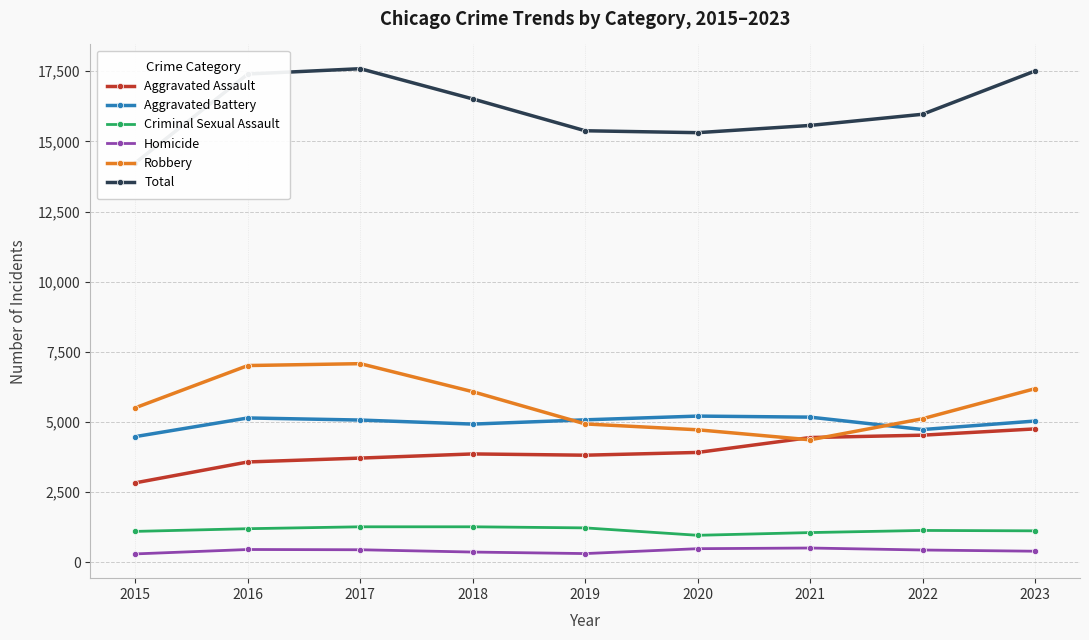

Reading left to right, extract all data points from this chart.

Aggravated Assault: 2015=2836	2016=3579	2017=3717	2018=3865	2019=3820	2020=3918	2021=4449	2022=4533	2023=4757
Aggravated Battery: 2015=4483	2016=5147	2017=5072	2018=4928	2019=5080	2020=5213	2021=5176	2022=4734	2023=5037
Criminal Sexual Assault: 2015=1105	2016=1201	2017=1269	2018=1269	2019=1230	2020=966	2021=1063	2022=1139	2023=1125
Homicide: 2015=303	2016=460	2017=451	2018=369	2019=315	2020=489	2021=513	2022=442	2023=399
Robbery: 2015=5511	2016=7014	2017=7081	2018=6082	2019=4934	2020=4725	2021=4368	2022=5119	2023=6190
Total: 2015=14238	2016=17401	2017=17590	2018=16513	2019=15379	2020=15311	2021=15569	2022=15967	2023=17508